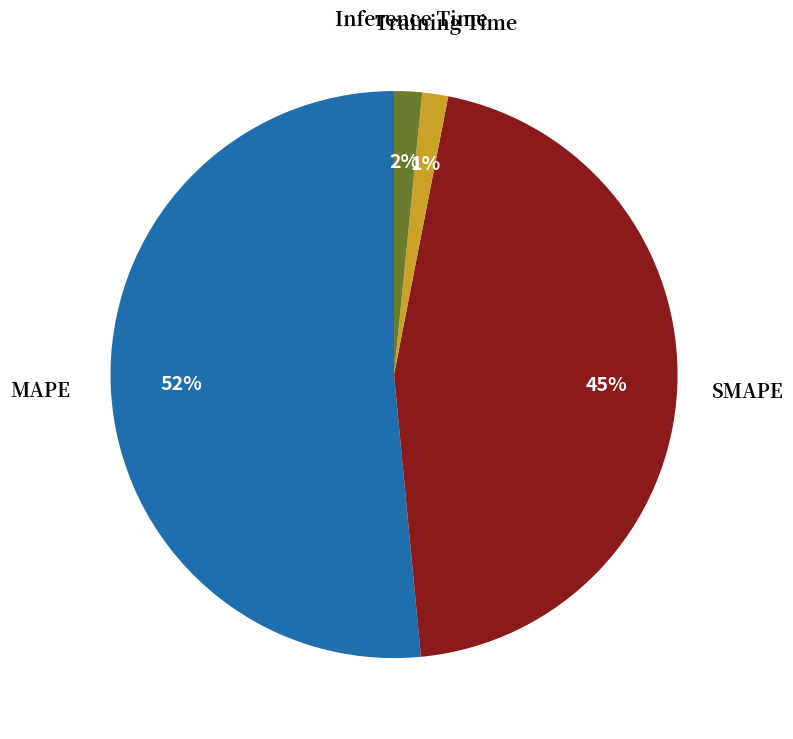

Is there a majority slice in this chart?

Yes